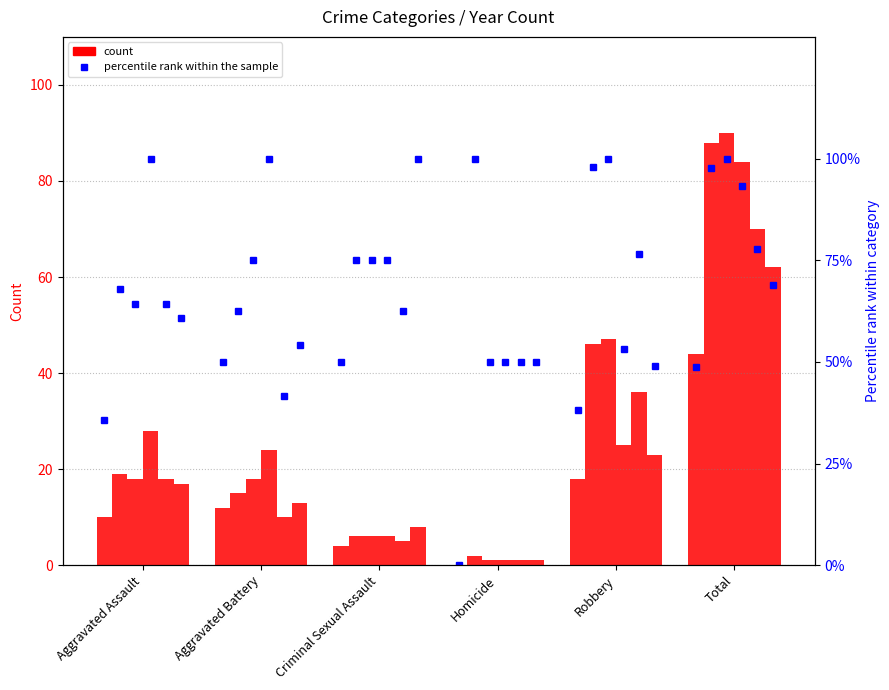

Reading right to left, extract all data points from this chart.

2015 pct: 48.9	38.3	0.0	50.0	50.0	35.7
2016 pct: 97.8	97.9	100.0	75.0	62.5	67.9
2018 pct: 100.0	100.0	50.0	75.0	75.0	64.3
2023 pct: 93.3	53.2	50.0	75.0	100.0	100.0
2017 pct: 77.8	76.6	50.0	62.5	41.7	64.3
2019 pct: 68.9	48.9	50.0	100.0	54.2	60.7